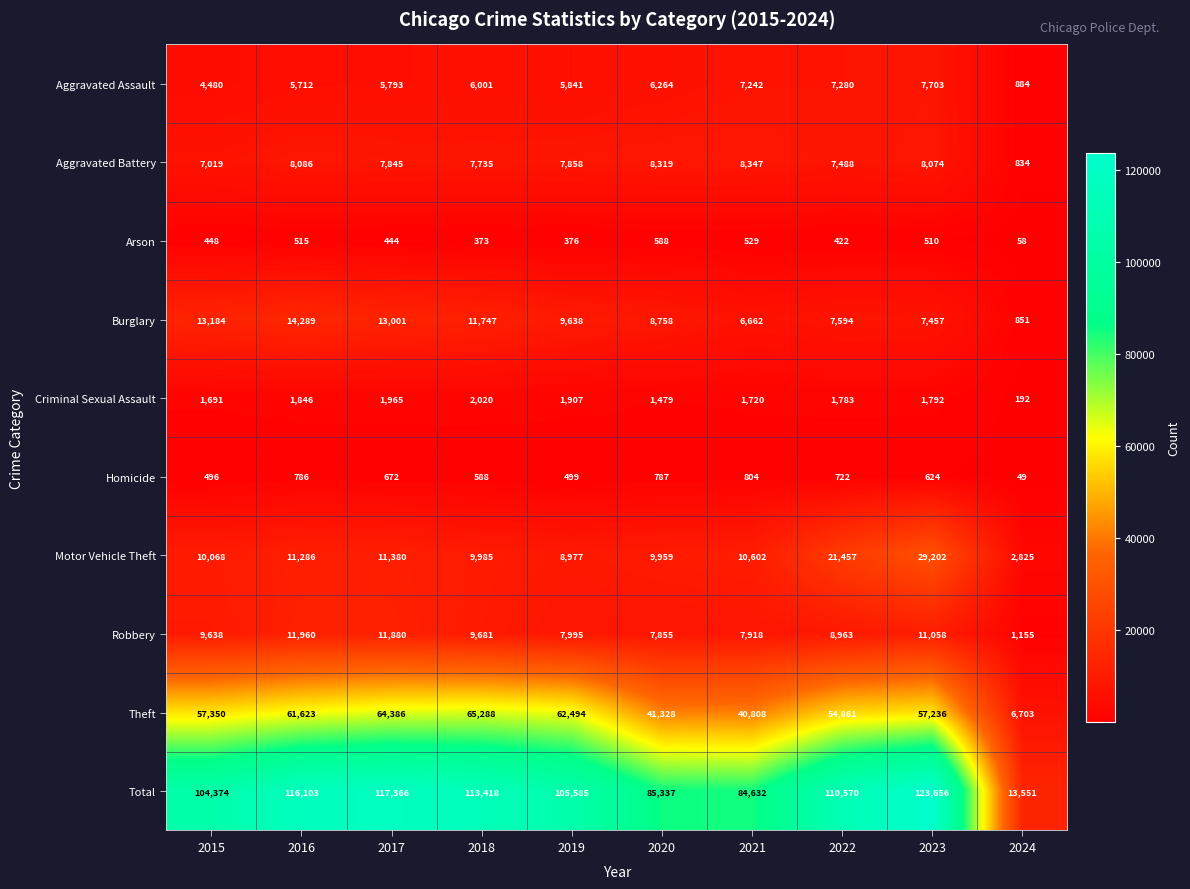

What is the average value of the Motor Vehicle Theft series?

12574